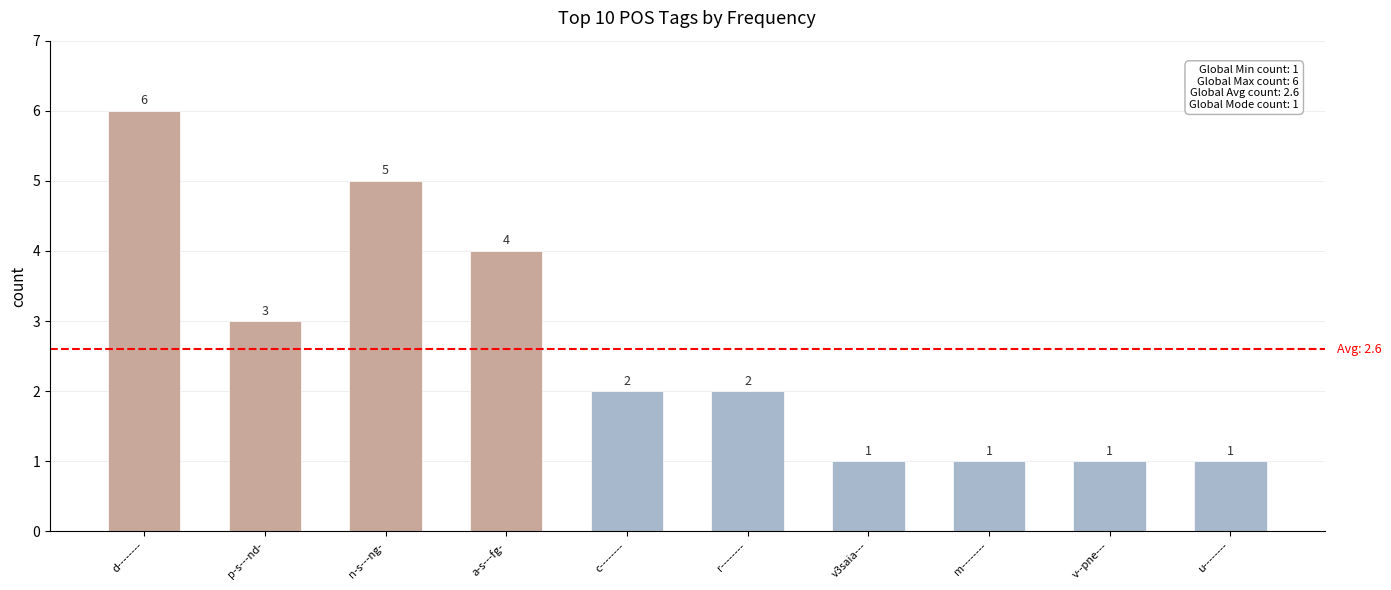

How many bars are there in total?

10